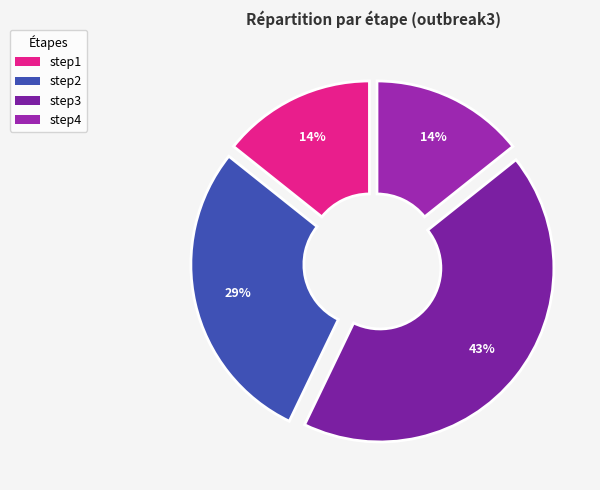

What is the change in value from step2 to step3?

+1